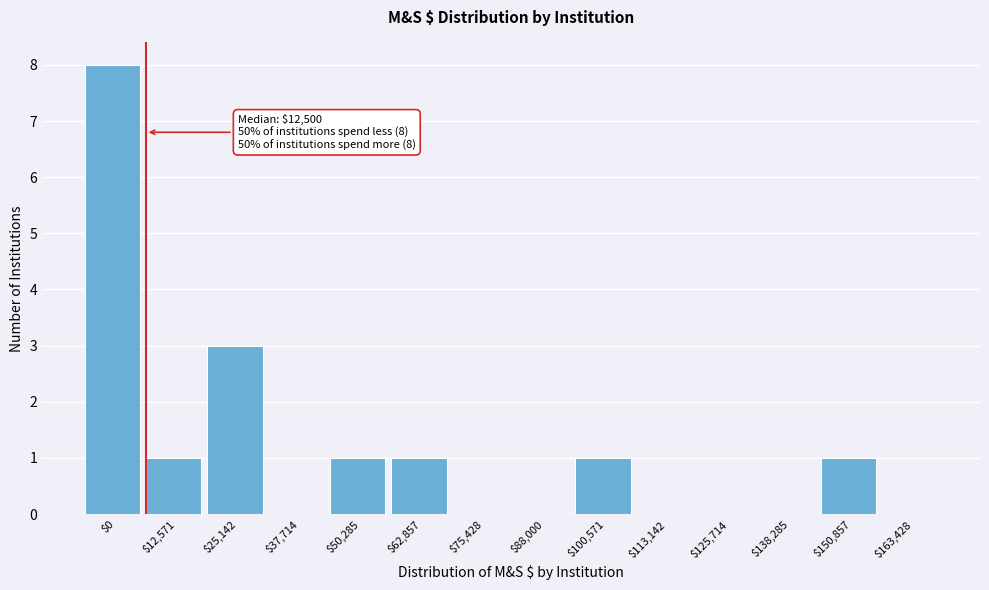

At which label is the value closest to 4?

$25,142